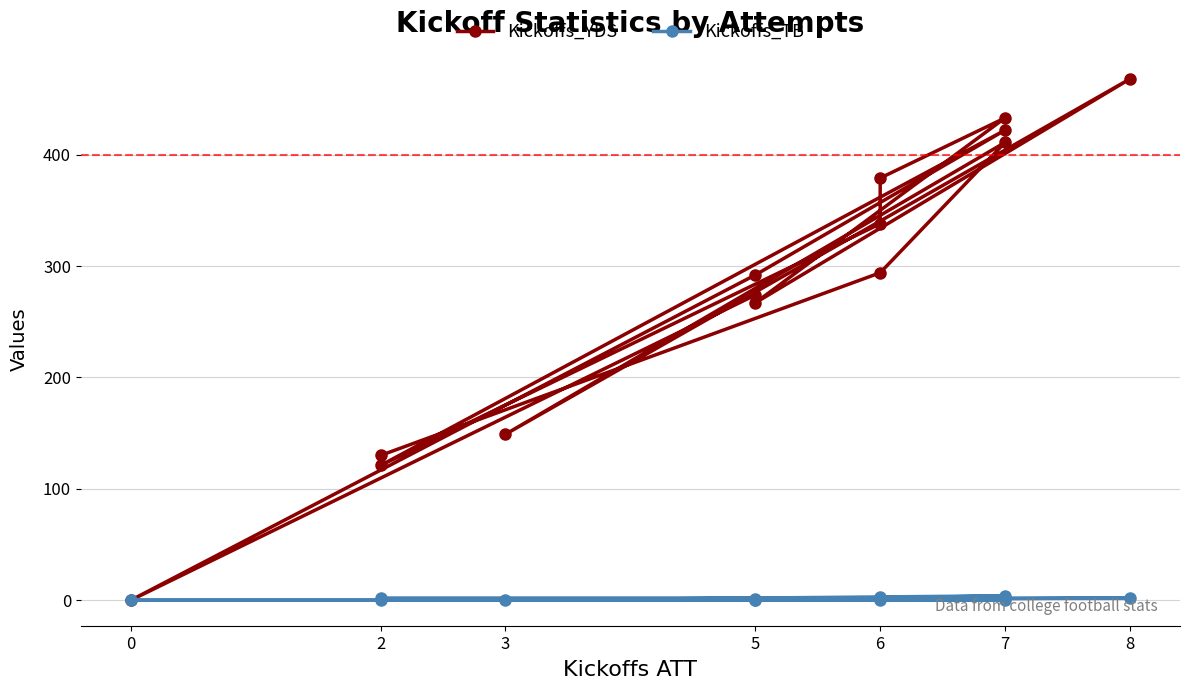

Rank the series by their average value, from lowest to highest.

Kickoffs_TB, Kickoffs_YDS